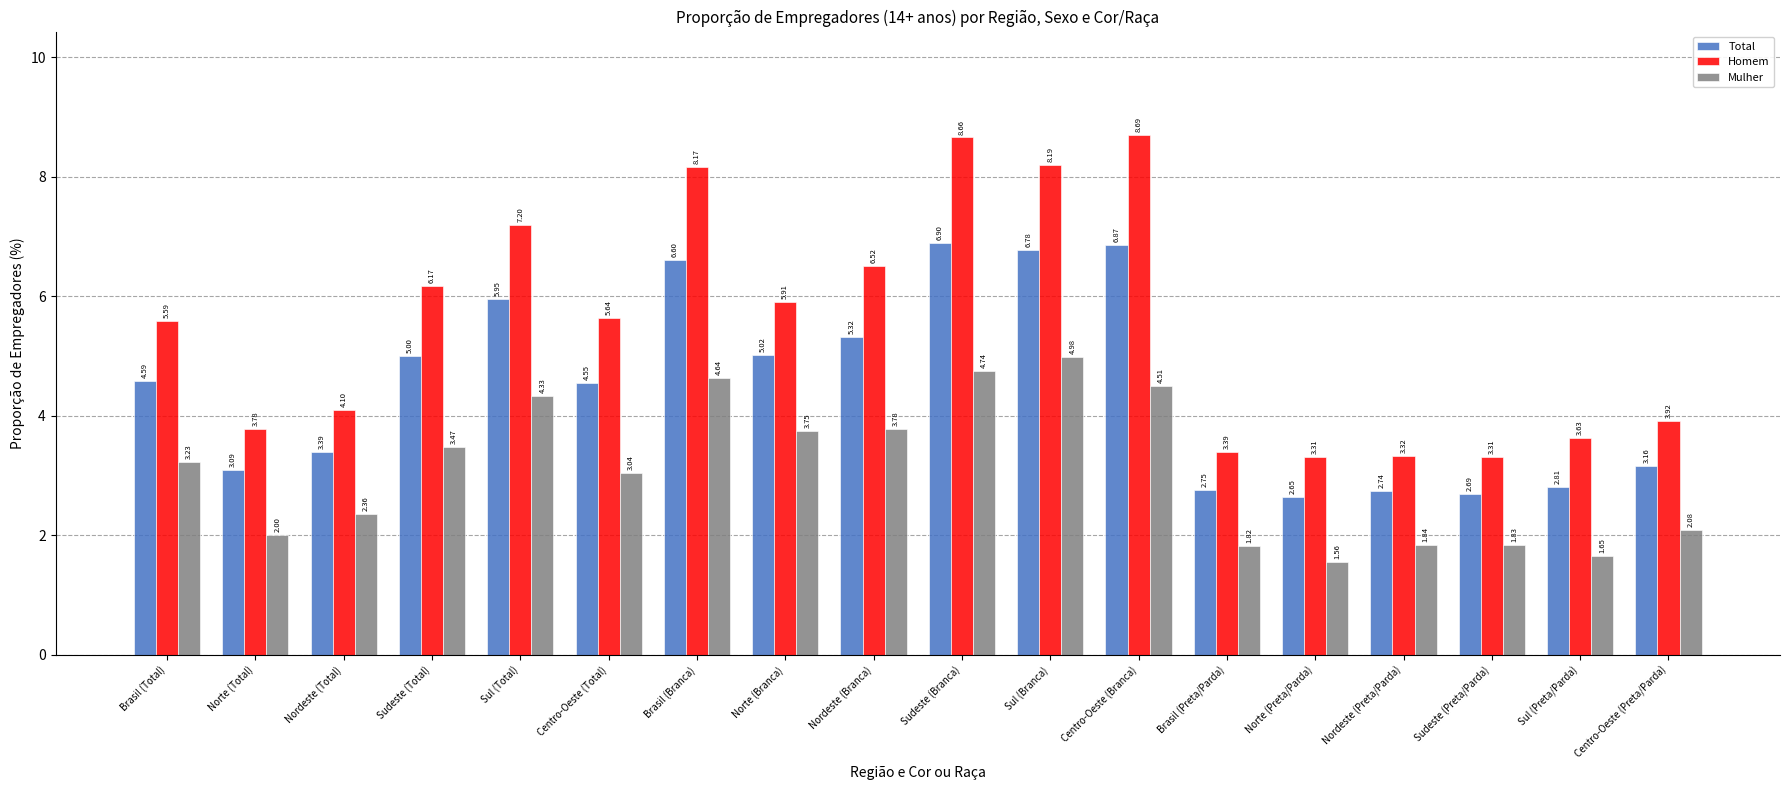

What are all the series names shown in the legend?

Total, Homem, Mulher